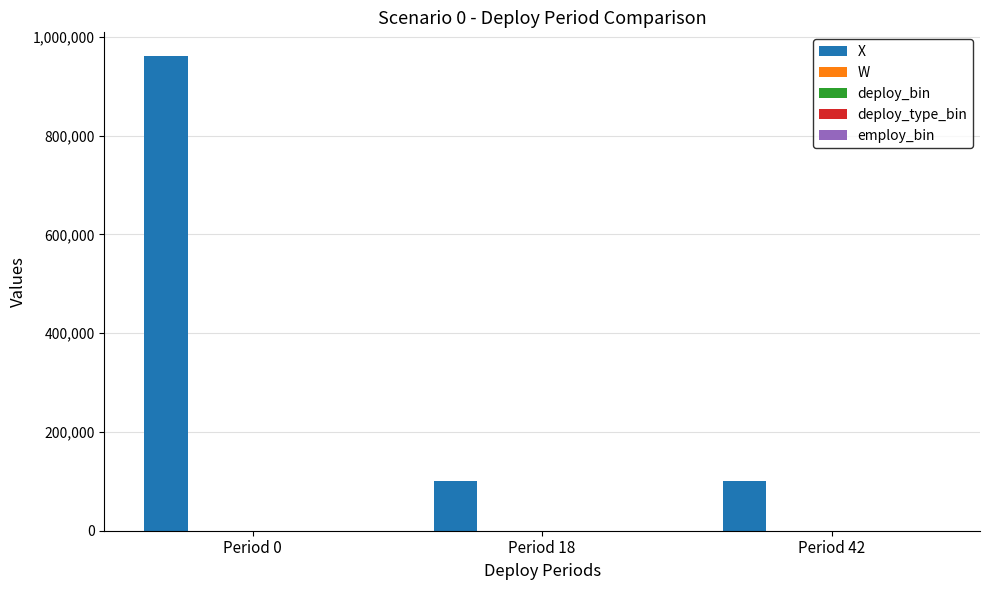

What is the maximum value shown in the chart?

961000